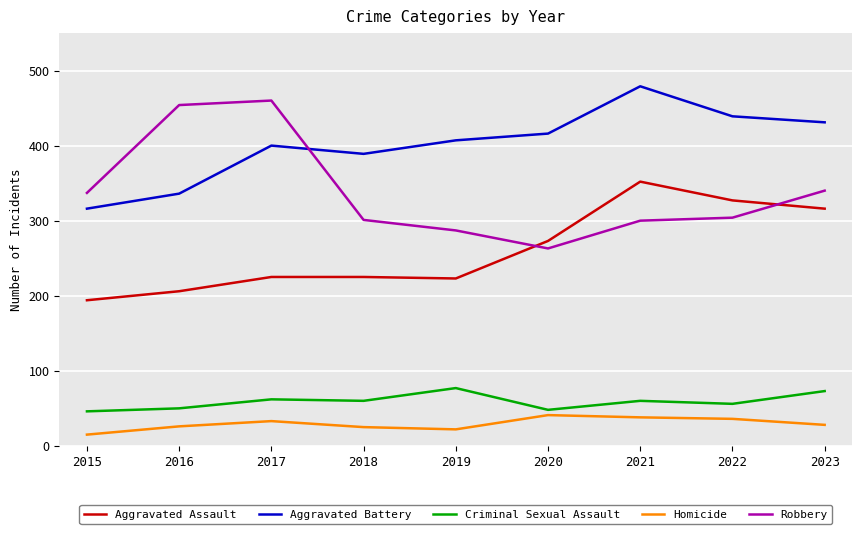

What is the sum of all Criminal Sexual Assault values?

532